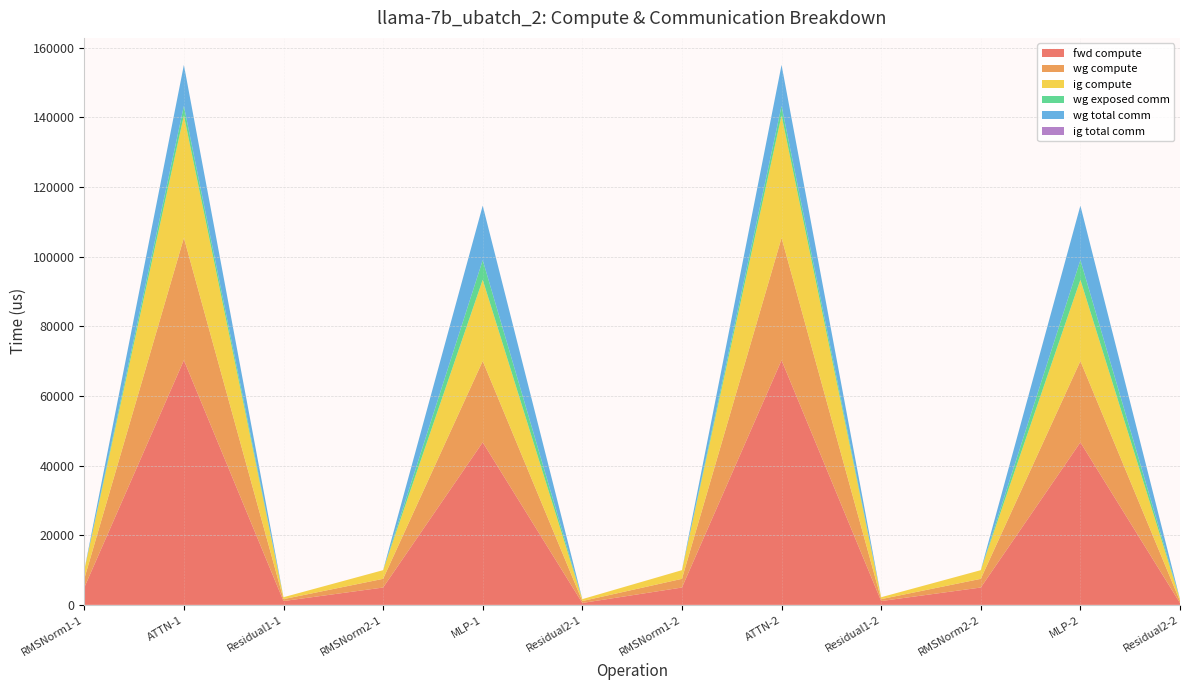

Reading right to left, transcribe all the data shown in this chart.

fwd compute: Residual2-2=549.7	MLP-2=46695.5	RMSNorm2-2=4985.4	Residual1-2=1099.3	ATTN-2=70291.8	RMSNorm1-2=4985.4	Residual2-1=549.7	MLP-1=46695.5	RMSNorm2-1=4985.4	Residual1-1=1099.3	ATTN-1=70291.8	RMSNorm1-1=4985.4
wg compute: Residual2-2=549.7	MLP-2=23347.7	RMSNorm2-2=2492.7	Residual1-2=549.7	ATTN-2=35145.9	RMSNorm1-2=2492.7	Residual2-1=549.7	MLP-1=23347.7	RMSNorm2-1=2492.7	Residual1-1=549.7	ATTN-1=35145.9	RMSNorm1-1=2492.7
ig compute: Residual2-2=549.7	MLP-2=23347.7	RMSNorm2-2=2492.7	Residual1-2=549.7	ATTN-2=35145.9	RMSNorm1-2=2492.7	Residual2-1=549.7	MLP-1=23347.7	RMSNorm2-1=2492.7	Residual1-1=549.7	ATTN-1=35145.9	RMSNorm1-1=2492.7
wg exposed comm: Residual2-2=0.0	MLP-2=5645.1	RMSNorm2-2=0.0	Residual1-2=0.0	ATTN-2=2745.9	RMSNorm1-2=0.0	Residual2-1=0.0	MLP-1=5645.1	RMSNorm2-1=0.0	Residual1-1=0.0	ATTN-1=2745.9	RMSNorm1-1=0.0
wg total comm: Residual2-2=0.0	MLP-2=15648.0	RMSNorm2-2=0.0	Residual1-2=0.0	ATTN-2=11780.2	RMSNorm1-2=0.0	Residual2-1=0.0	MLP-1=15648.0	RMSNorm2-1=0.0	Residual1-1=0.0	ATTN-1=11780.2	RMSNorm1-1=0.0
ig total comm: Residual2-2=0.0	MLP-2=0.0	RMSNorm2-2=0.0	Residual1-2=0.0	ATTN-2=0.0	RMSNorm1-2=0.0	Residual2-1=0.0	MLP-1=0.0	RMSNorm2-1=0.0	Residual1-1=0.0	ATTN-1=0.0	RMSNorm1-1=0.0